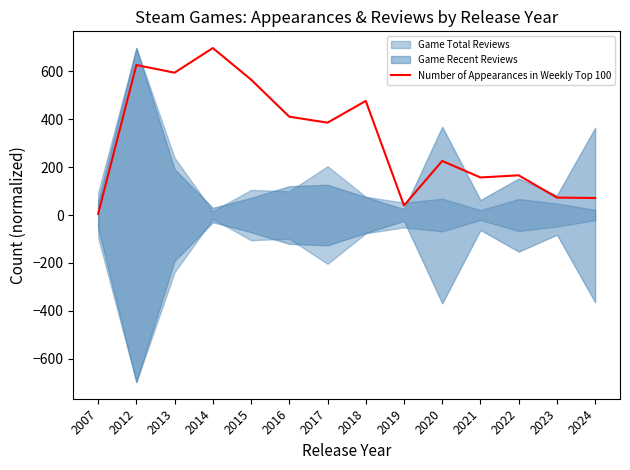

How many data points are less than 386?

7